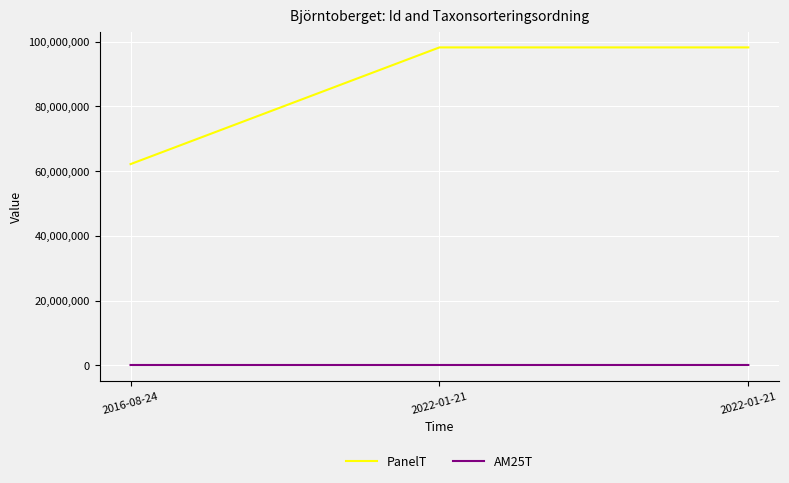

What is the highest value of the PanelT series?

98237858